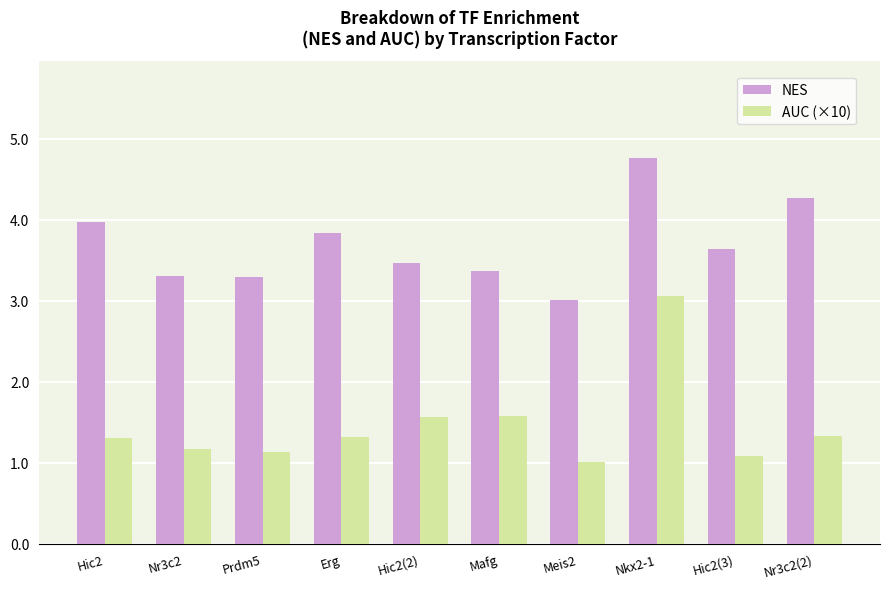

Reading left to right, what are all the values shown in this chart?

NES: 4.0	3.3	3.3	3.8	3.5	3.4	3.0	4.8	3.6	4.3
AUC (×10): 1.3	1.2	1.1	1.3	1.6	1.6	1.0	3.1	1.1	1.3